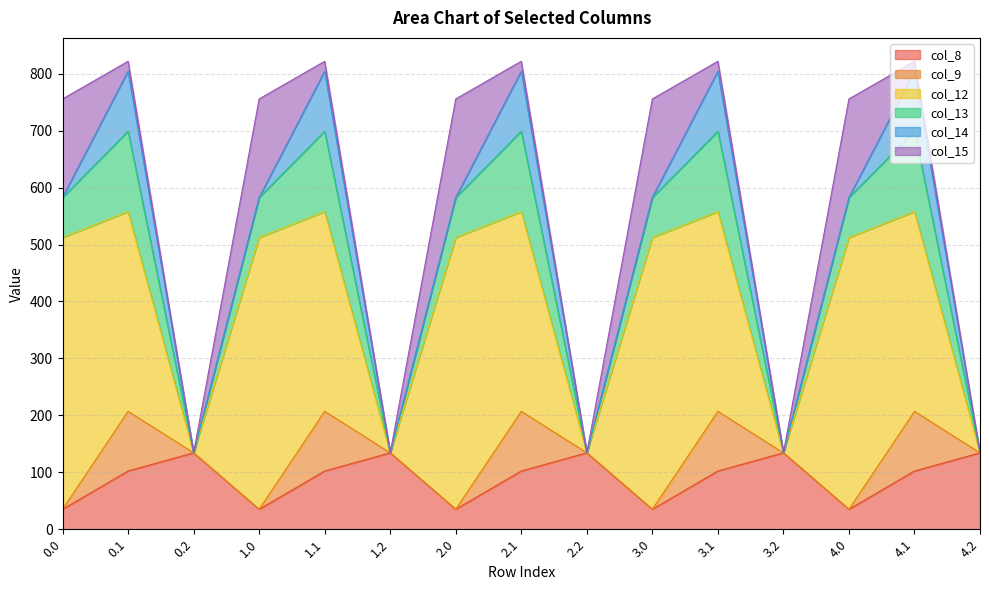

Reading left to right, extract all data points from this chart.

col_8: 0.0=35.0	0.1=102.3	0.2=134.2	1.0=35.0	1.1=102.3	1.2=134.2	2.0=35.0	2.1=102.3	2.2=134.2	3.0=35.0	3.1=102.3	3.2=134.2	4.0=35.0	4.1=102.3	4.2=134.2
col_9: 0.0=0.0	0.1=104.8	0.2=0.0	1.0=0.0	1.1=104.8	1.2=0.0	2.0=0.0	2.1=104.8	2.2=0.0	3.0=0.0	3.1=104.8	3.2=0.0	4.0=0.0	4.1=104.8	4.2=0.0
col_12: 0.0=477.2	0.1=350.8	0.2=0.0	1.0=477.2	1.1=350.8	1.2=0.0	2.0=477.2	2.1=350.8	2.2=0.0	3.0=477.2	3.1=350.8	3.2=0.0	4.0=477.2	4.1=350.8	4.2=0.0
col_13: 0.0=70.2	0.1=141.2	0.2=0.0	1.0=70.2	1.1=141.2	1.2=0.0	2.0=70.2	2.1=141.2	2.2=0.0	3.0=70.2	3.1=141.2	3.2=0.0	4.0=70.2	4.1=141.2	4.2=0.0
col_14: 0.0=0.3	0.1=105.5	0.2=0.0	1.0=0.3	1.1=105.5	1.2=0.0	2.0=0.3	2.1=105.5	2.2=0.0	3.0=0.3	3.1=105.5	3.2=0.0	4.0=0.3	4.1=105.5	4.2=0.0
col_15: 0.0=172.8	0.1=17.3	0.2=0.0	1.0=172.8	1.1=17.3	1.2=0.0	2.0=172.8	2.1=17.3	2.2=0.0	3.0=172.8	3.1=17.3	3.2=0.0	4.0=172.8	4.1=17.3	4.2=0.0